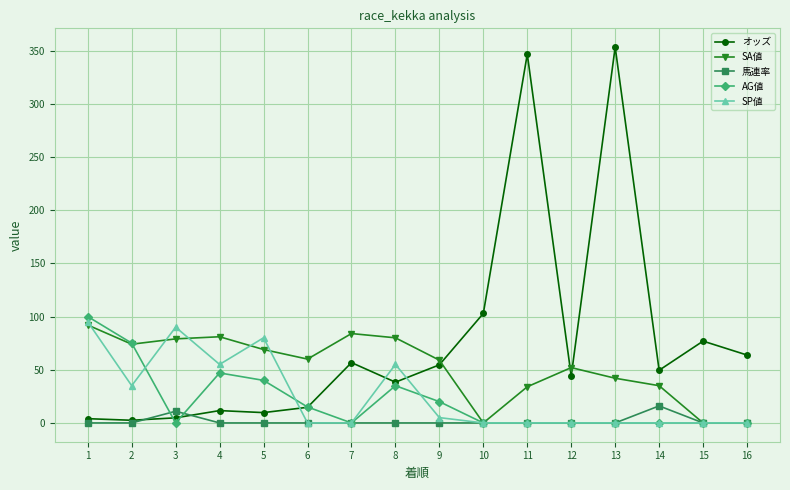

True or false: AG値 and SP値 intersect in this chart.

True